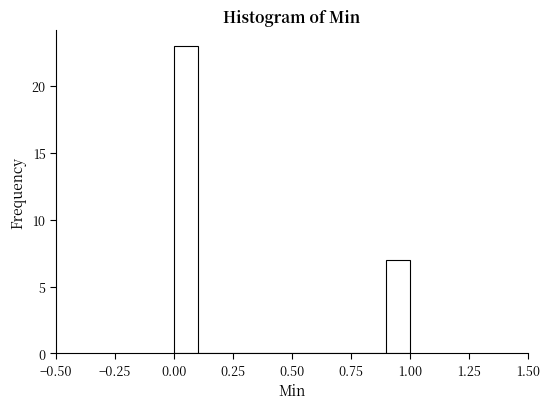

Read against the x-axis, roughly where is the centre of the tallest bar?

0.05